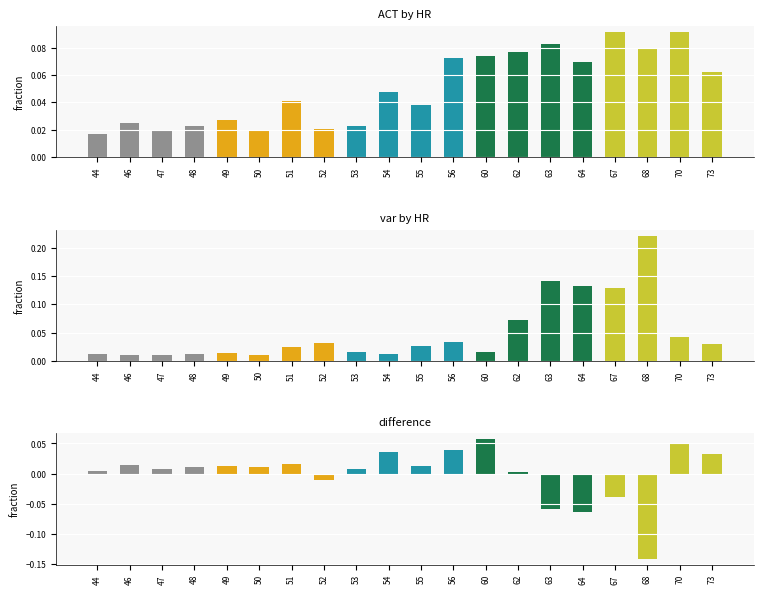

Rank the categories by value from lowest to highest.

68, 64, 63, 67, 52, 62, 44, 53, 47, 50, 48, 55, 49, 46, 51, 73, 54, 56, 70, 60